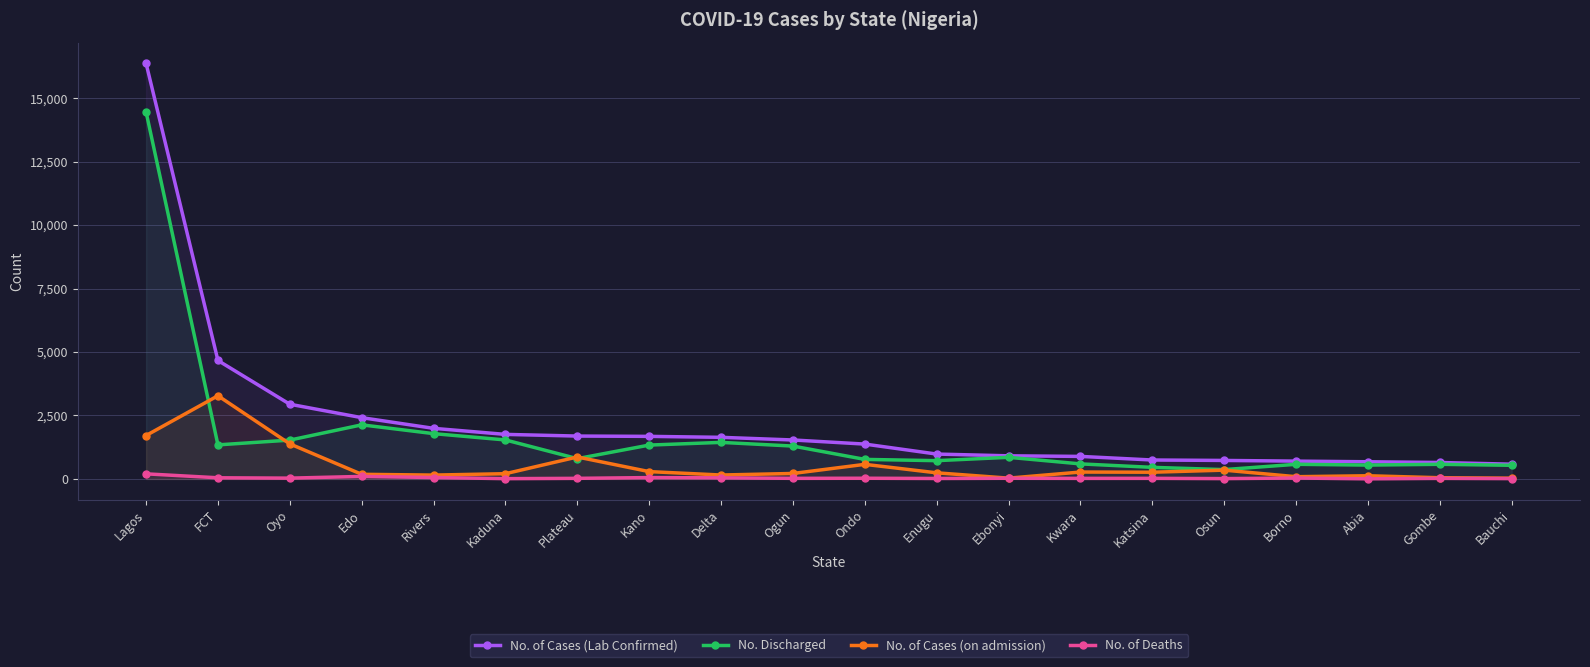

What is the minimum value shown in the chart?

5